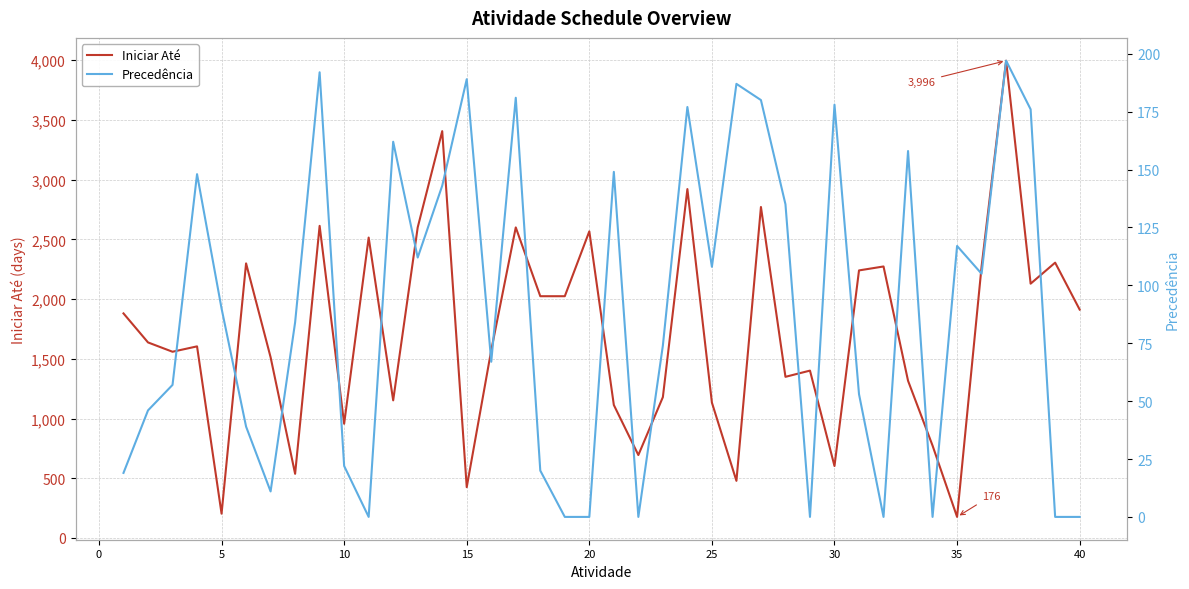

What is the value of the Iniciar Até point at the 4th from the left?

1604